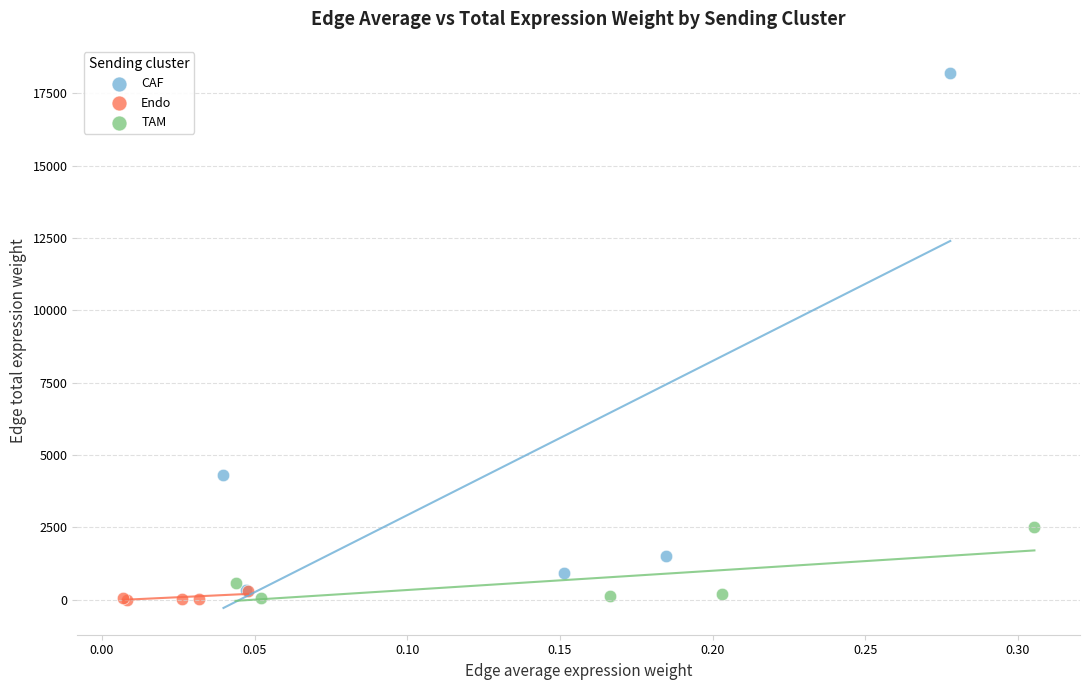

Which series has the largest Y range (max minus min)?

CAF